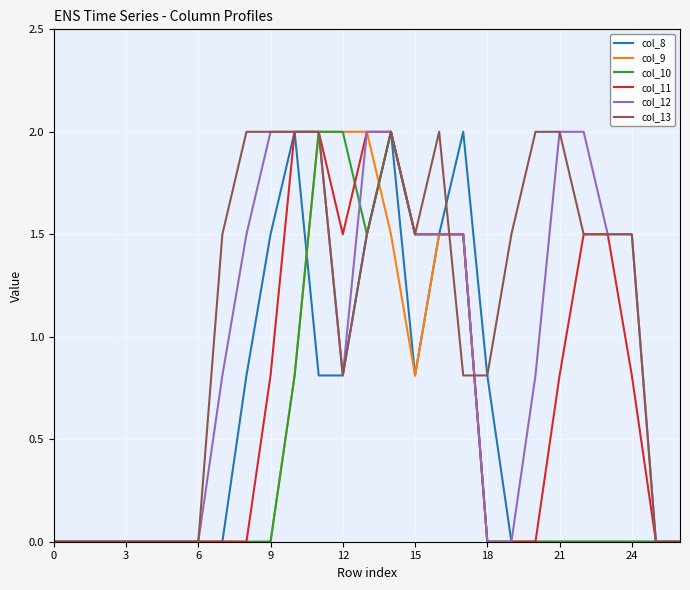

What is the difference between the second highest and second lowest values in the col_8 series?

2.0